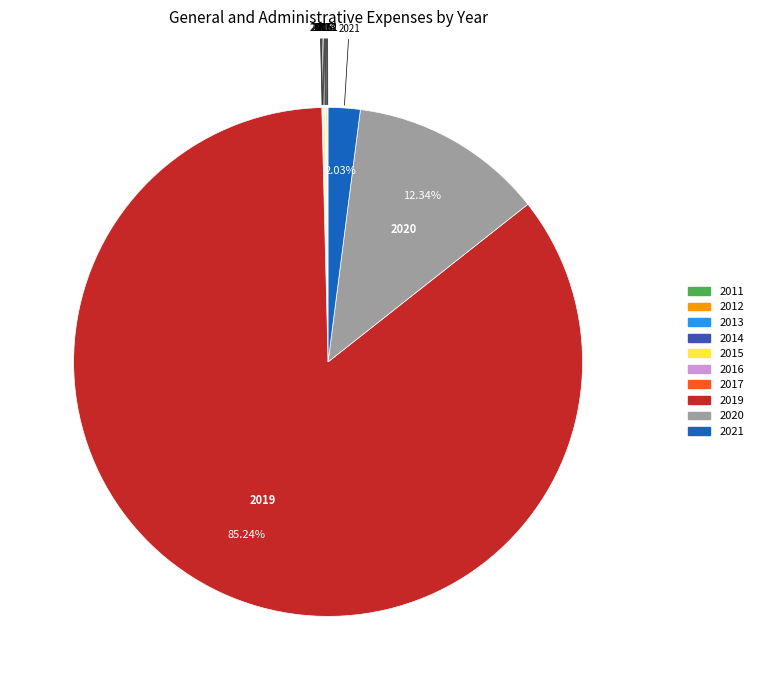

Is there a majority slice in this chart?

Yes